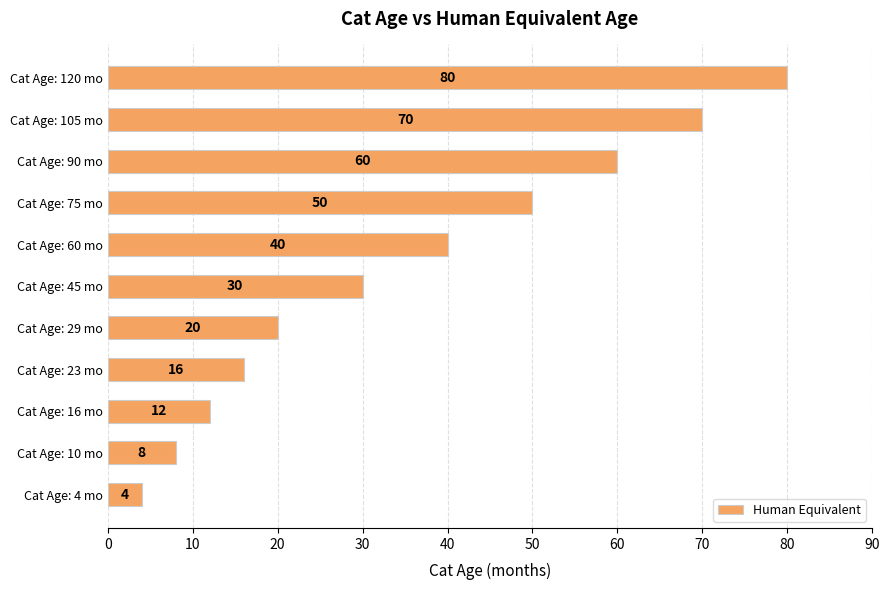

Read the value at Cat Age: 105 mo, to the nearest 5.

70